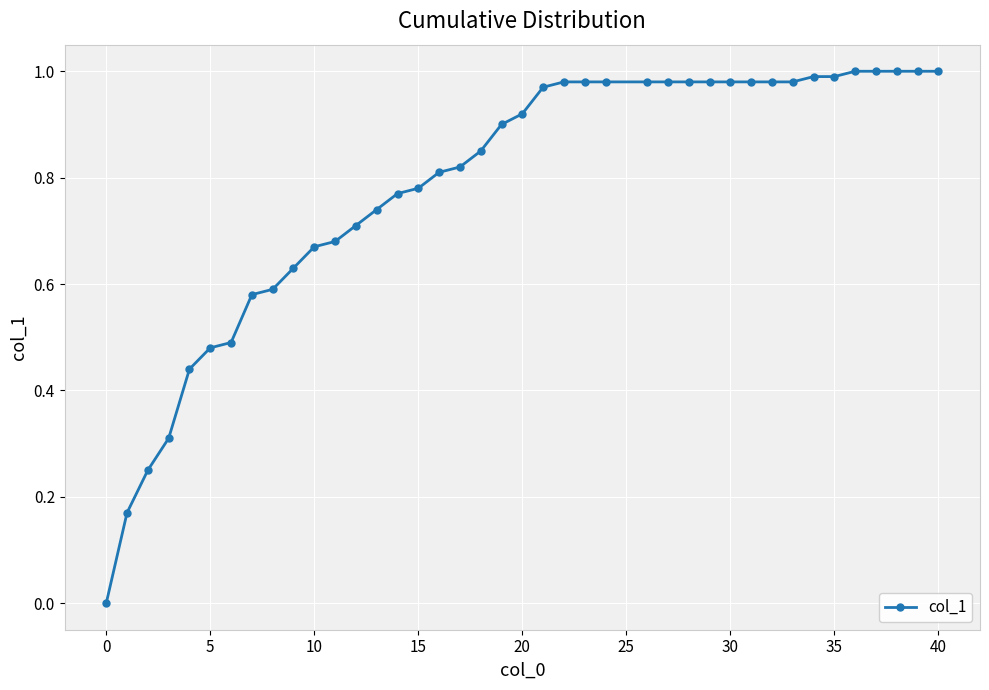

What is the sum of all values?

31.3